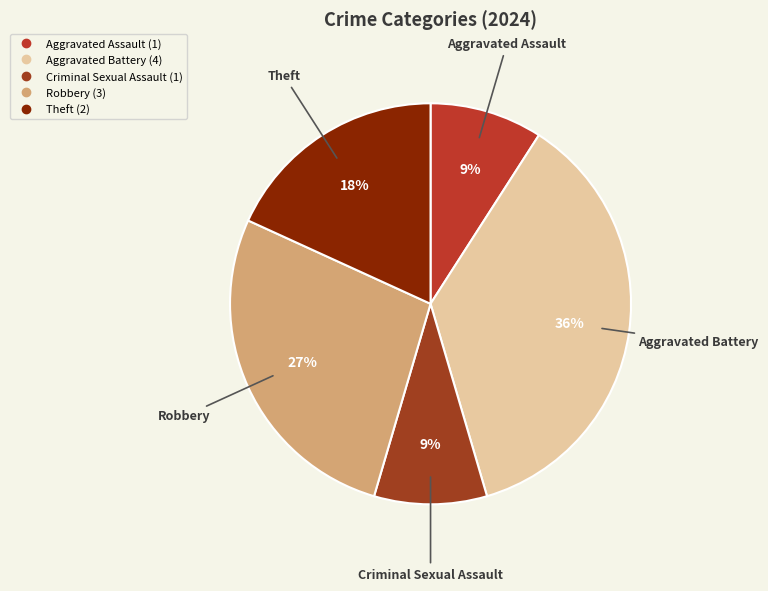

Is it true that Aggravated Battery is 24% of the pie?

False